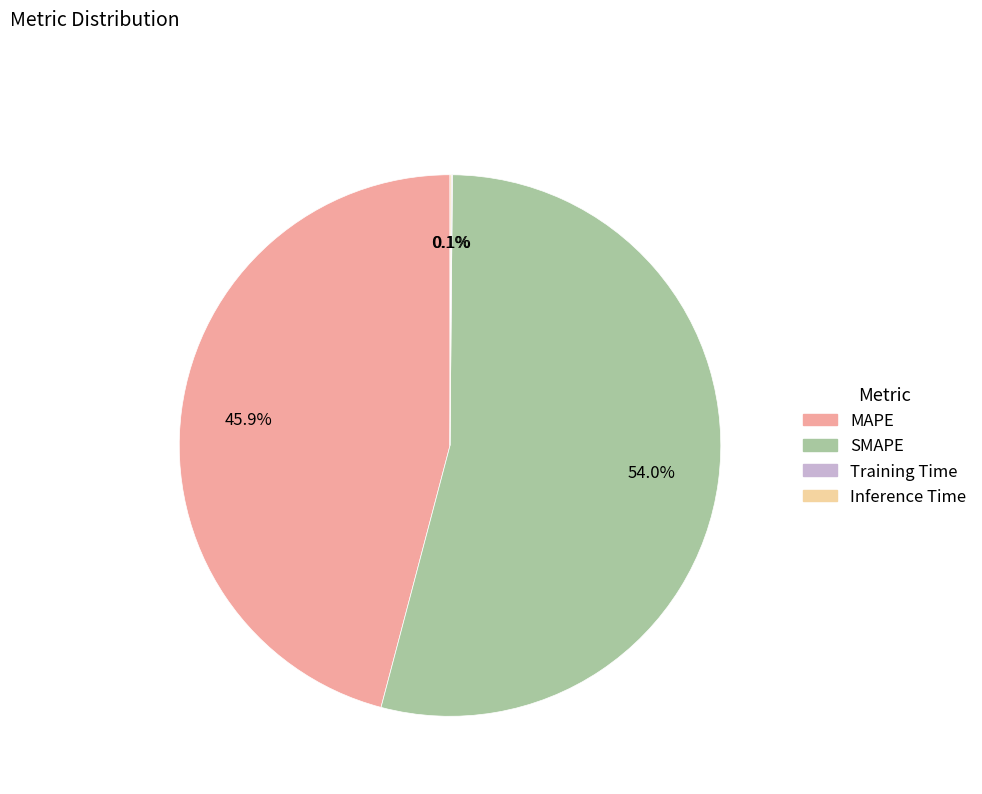

Which slice is the largest?

SMAPE